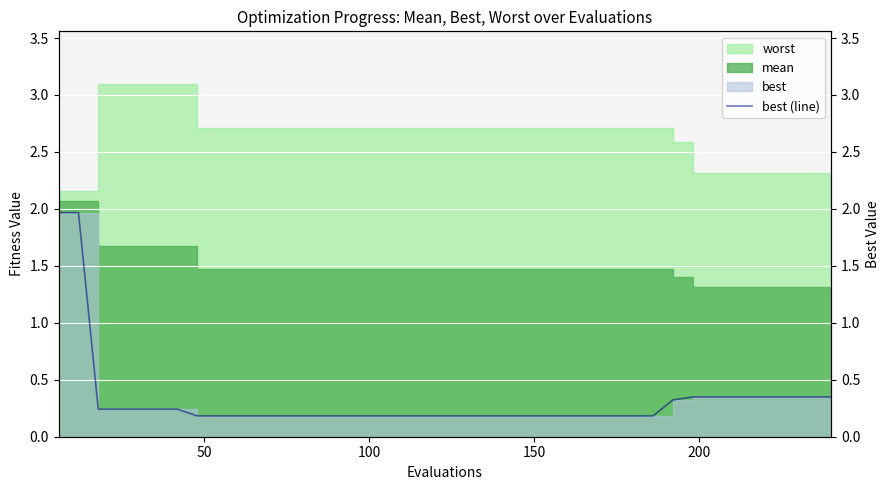

What is the label of the 16th point from the right?

150